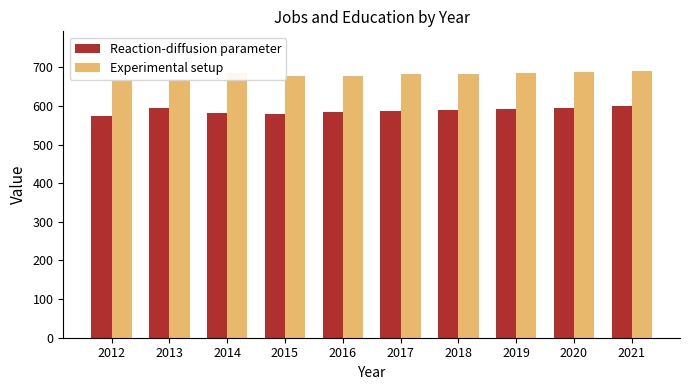

What is the difference between the Experimental setup values at 2015 and 2020?

9